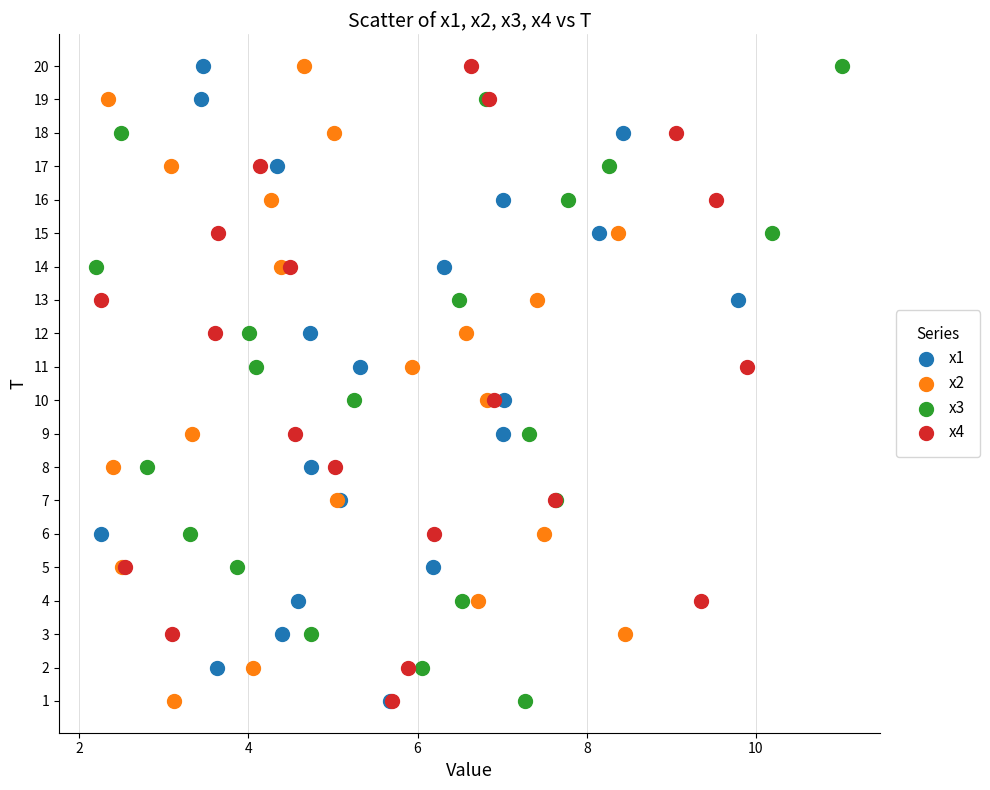

What are all the series names shown in the legend?

x1, x2, x3, x4